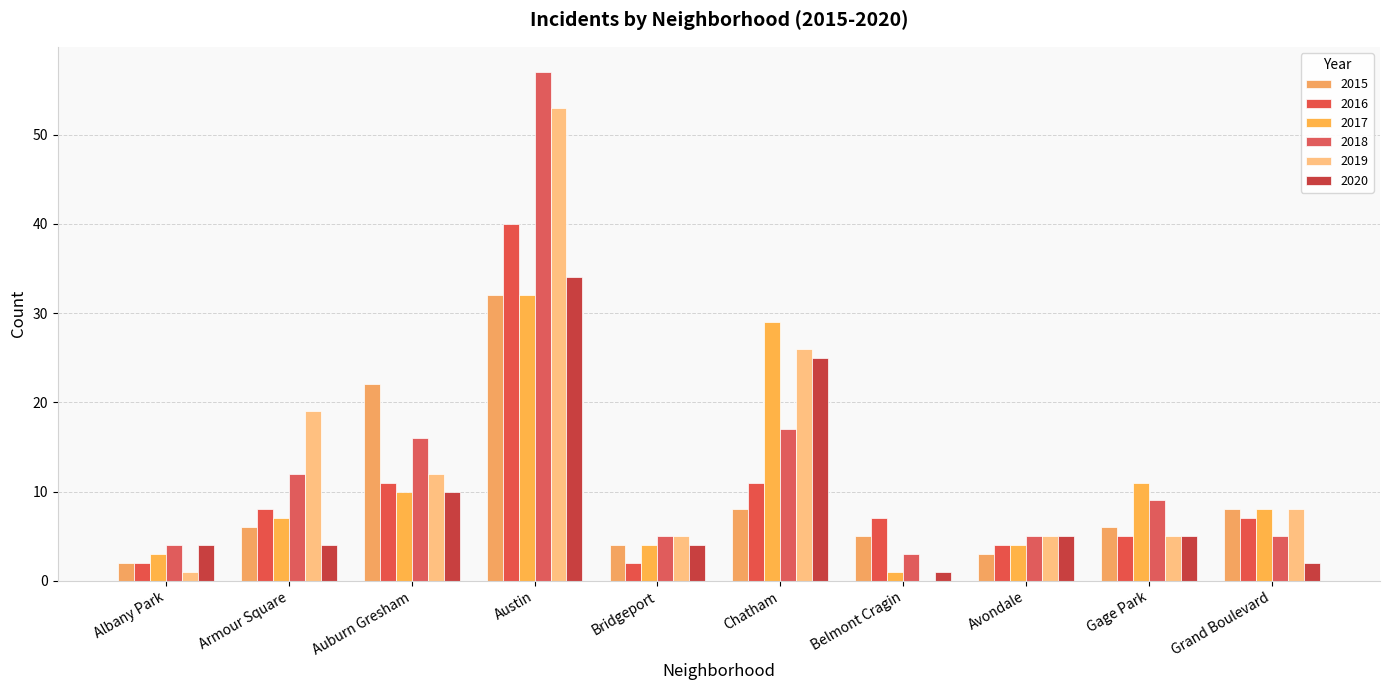

Is the value of 2015 at Avondale greater than the value of 2020 at Albany Park?

No